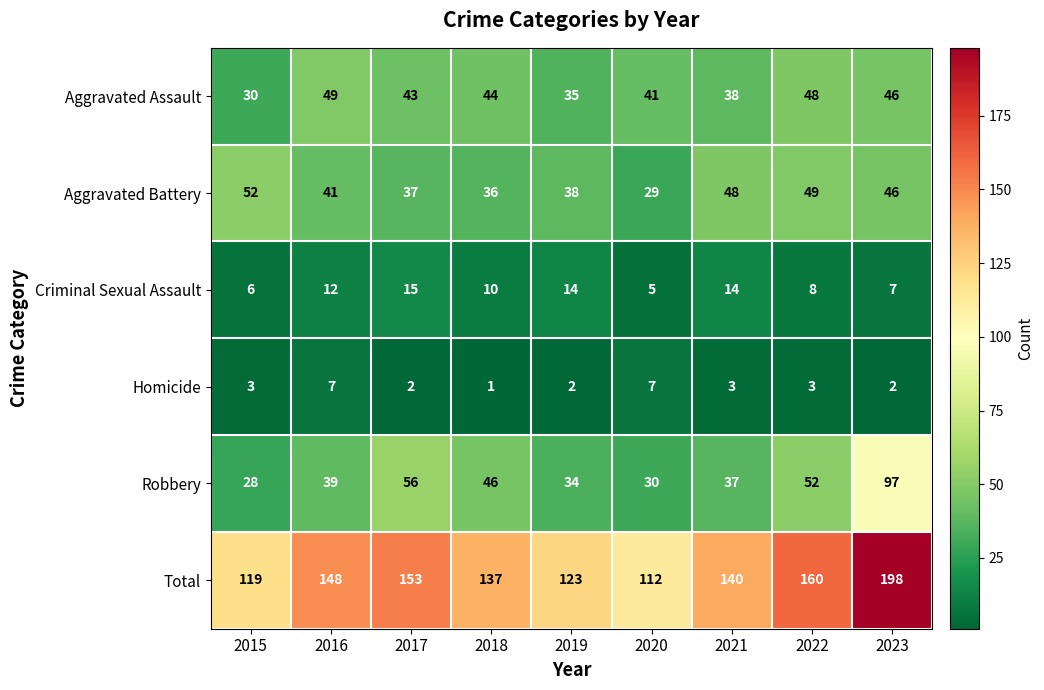

True or false: Aggravated Assault has a value of 17 at 2017.

False